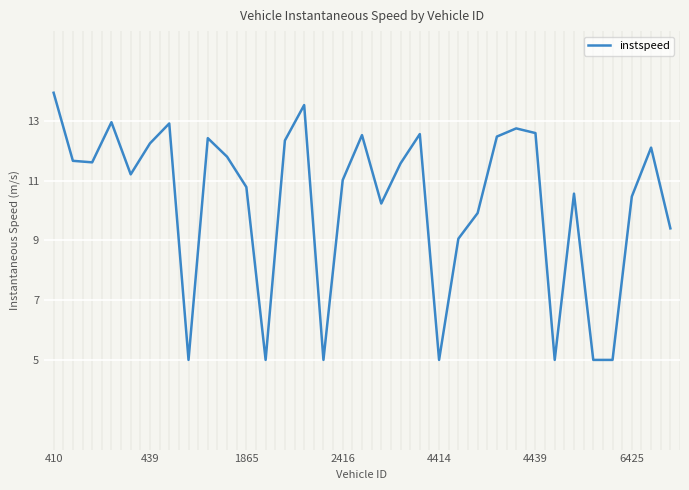

What is the difference between the maximum and minimum values?

8.9